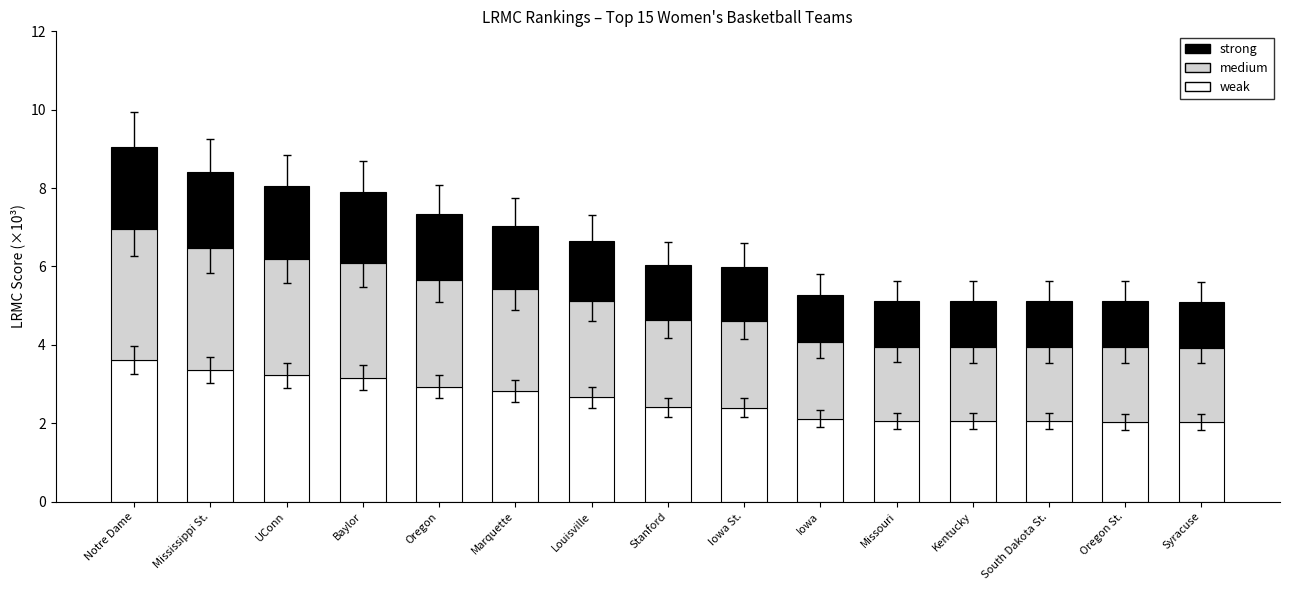

What is the total value across all series at Missouri?

5.1